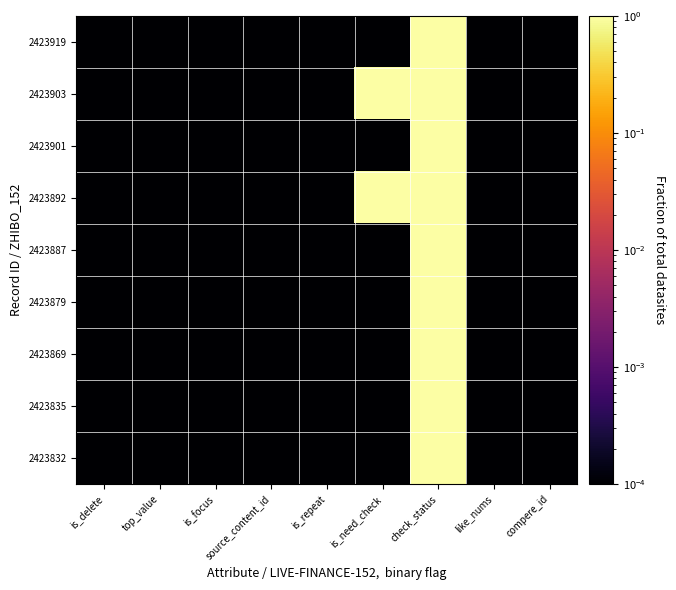

Reading right to left, what are all the values shown in this chart?

2423919: compere_id=0.0	like_nums=0.0	check_status=1.0	is_need_check=0.0	is_repeat=0.0	source_content_id=0.0	is_focus=0.0	top_value=0.0	is_delete=0.0
2423903: compere_id=0.0	like_nums=0.0	check_status=1.0	is_need_check=1.0	is_repeat=0.0	source_content_id=0.0	is_focus=0.0	top_value=0.0	is_delete=0.0
2423901: compere_id=0.0	like_nums=0.0	check_status=1.0	is_need_check=0.0	is_repeat=0.0	source_content_id=0.0	is_focus=0.0	top_value=0.0	is_delete=0.0
2423892: compere_id=0.0	like_nums=0.0	check_status=1.0	is_need_check=1.0	is_repeat=0.0	source_content_id=0.0	is_focus=0.0	top_value=0.0	is_delete=0.0
2423887: compere_id=0.0	like_nums=0.0	check_status=1.0	is_need_check=0.0	is_repeat=0.0	source_content_id=0.0	is_focus=0.0	top_value=0.0	is_delete=0.0
2423879: compere_id=0.0	like_nums=0.0	check_status=1.0	is_need_check=0.0	is_repeat=0.0	source_content_id=0.0	is_focus=0.0	top_value=0.0	is_delete=0.0
2423869: compere_id=0.0	like_nums=0.0	check_status=1.0	is_need_check=0.0	is_repeat=0.0	source_content_id=0.0	is_focus=0.0	top_value=0.0	is_delete=0.0
2423835: compere_id=0.0	like_nums=0.0	check_status=1.0	is_need_check=0.0	is_repeat=0.0	source_content_id=0.0	is_focus=0.0	top_value=0.0	is_delete=0.0
2423832: compere_id=0.0	like_nums=0.0	check_status=1.0	is_need_check=0.0	is_repeat=0.0	source_content_id=0.0	is_focus=0.0	top_value=0.0	is_delete=0.0